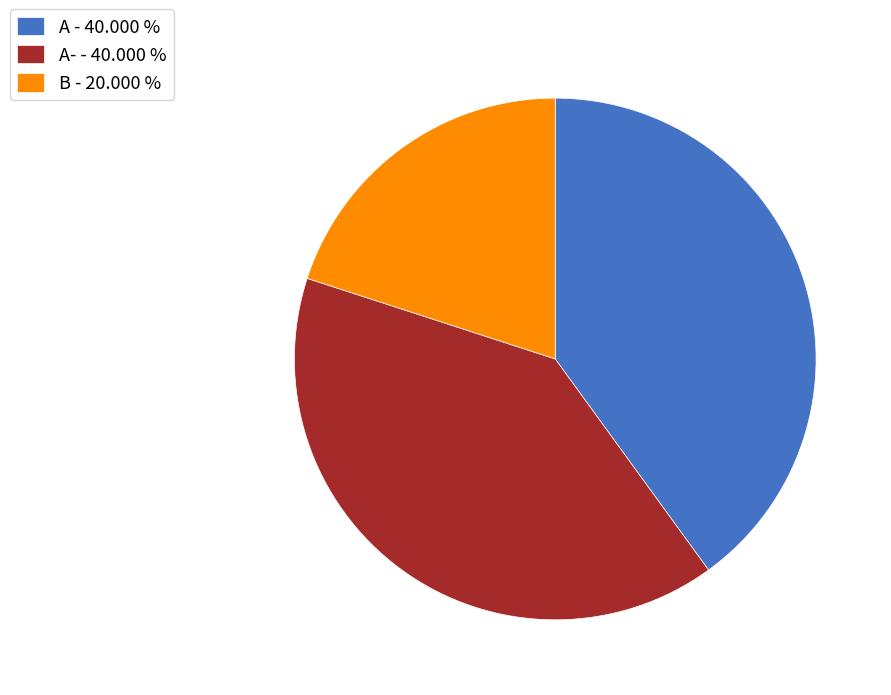

Approximately how many times larger is the value at B - 20.000 % compared to A - 40.000 %?

0.5